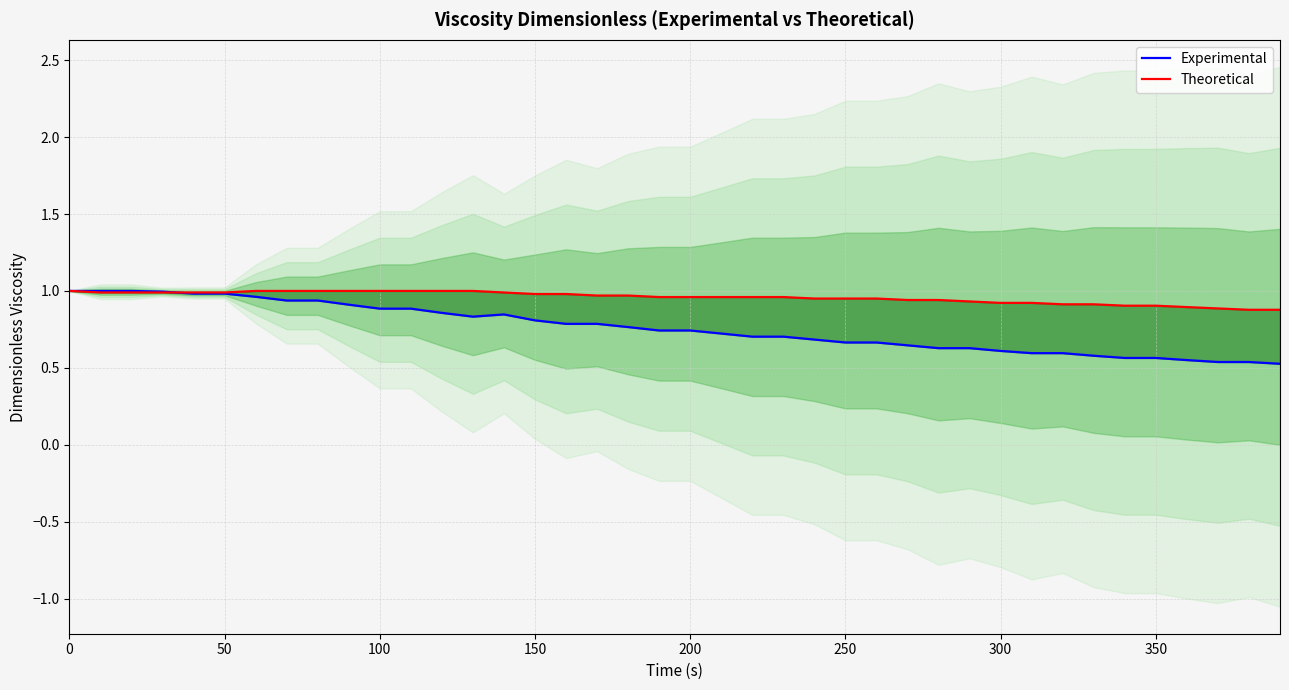

Reading left to right, list all the values displayed in this chart.

Experimental: 1.0	1.0	1.0	1.0	1.0	1.0	1.0	0.9	0.9	0.9	0.9	0.9	0.9	0.8	0.8	0.8	0.8	0.8	0.8	0.7	0.7	0.7	0.7	0.7	0.7	0.7	0.7	0.6	0.6	0.6	0.6	0.6	0.6	0.6	0.6	0.6	0.6	0.5	0.5	0.5
Theoretical: 1.0	1.0	1.0	1.0	1.0	1.0	1.0	1.0	1.0	1.0	1.0	1.0	1.0	1.0	1.0	1.0	1.0	1.0	1.0	1.0	1.0	1.0	1.0	1.0	1.0	1.0	1.0	0.9	0.9	0.9	0.9	0.9	0.9	0.9	0.9	0.9	0.9	0.9	0.9	0.9